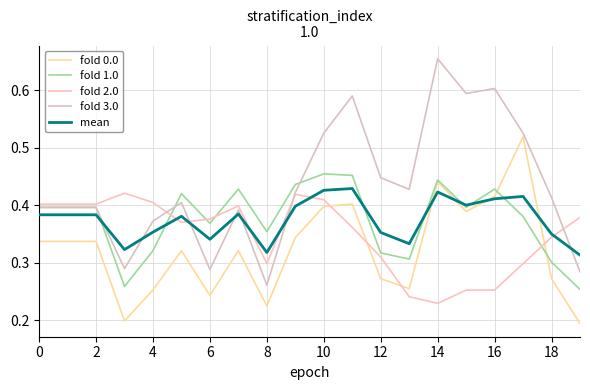

Is this an area chart (filled region under the line)?

No